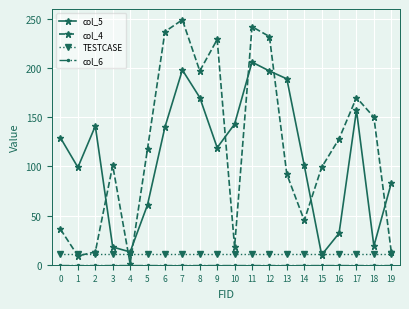

At which category does the chart reach its peak across all series?

7